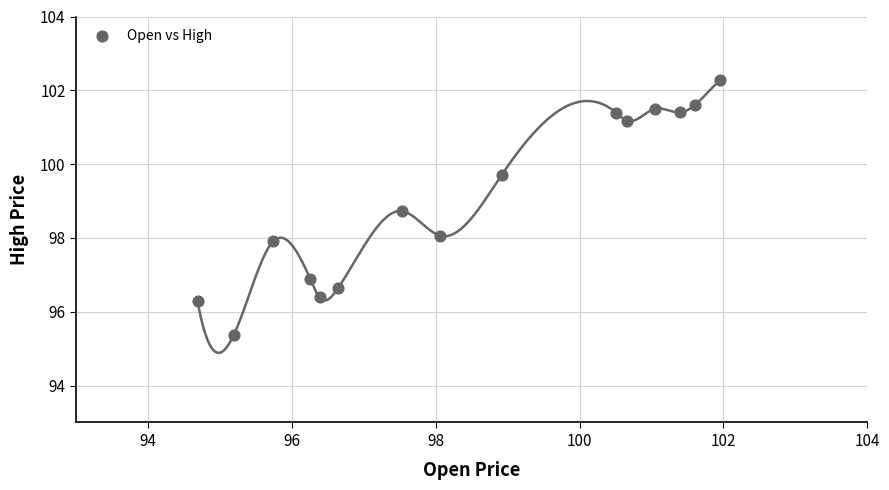

What is the range of X values (max minus min)?

7.3